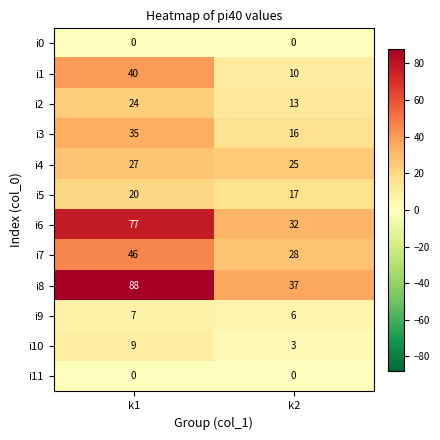

Reading left to right, list all the values displayed in this chart.

i0: 0	0
i1: 40	10
i2: 24	13
i3: 35	16
i4: 27	25
i5: 20	17
i6: 77	32
i7: 46	28
i8: 88	37
i9: 7	6
i10: 9	3
i11: 0	0